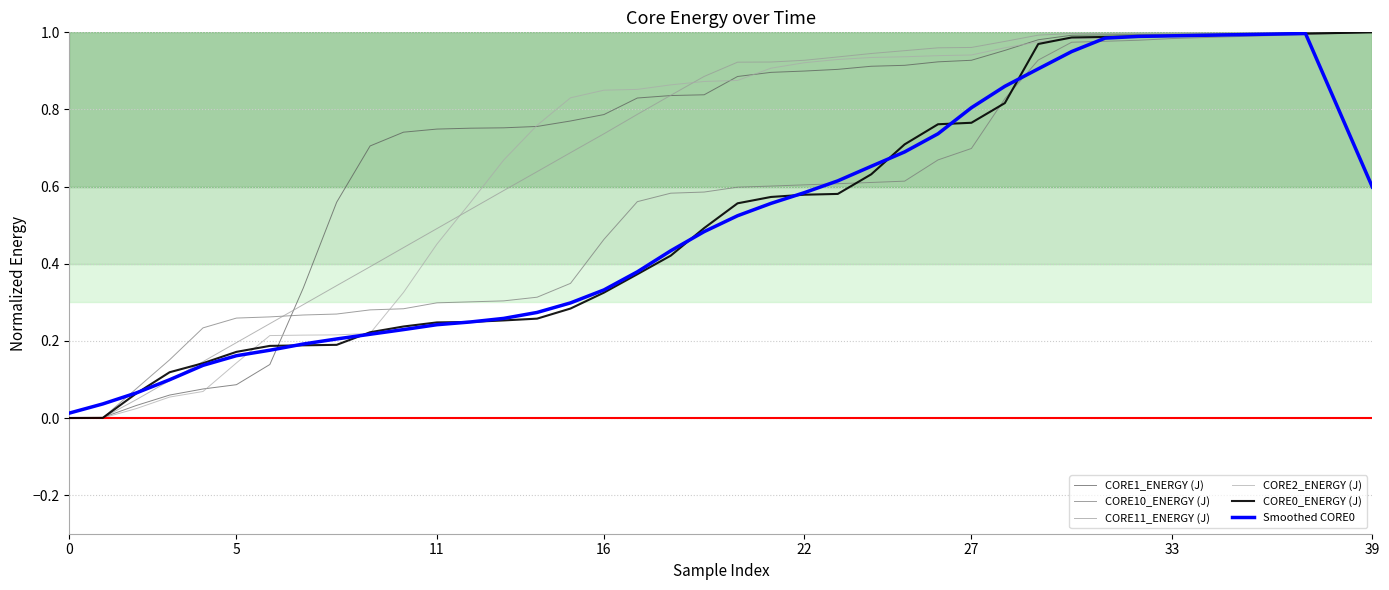

Does the chart display data point markers on the line(s)?

No